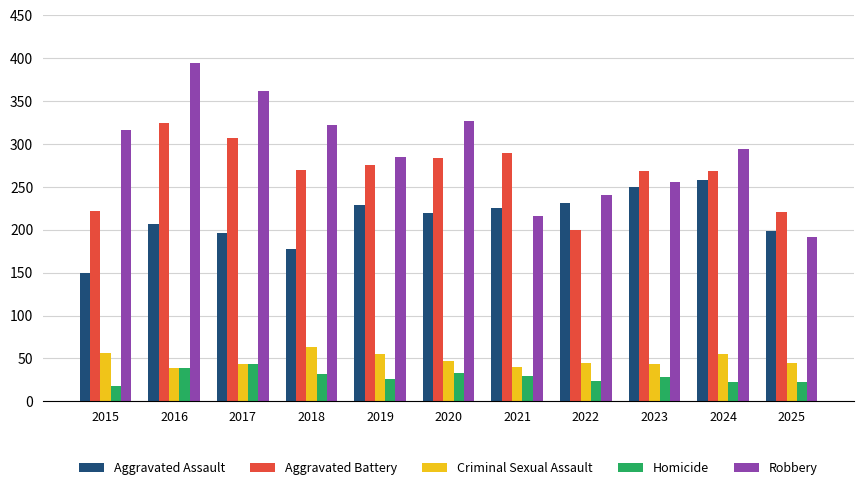

Which series has the largest range (max minus min)?

Robbery